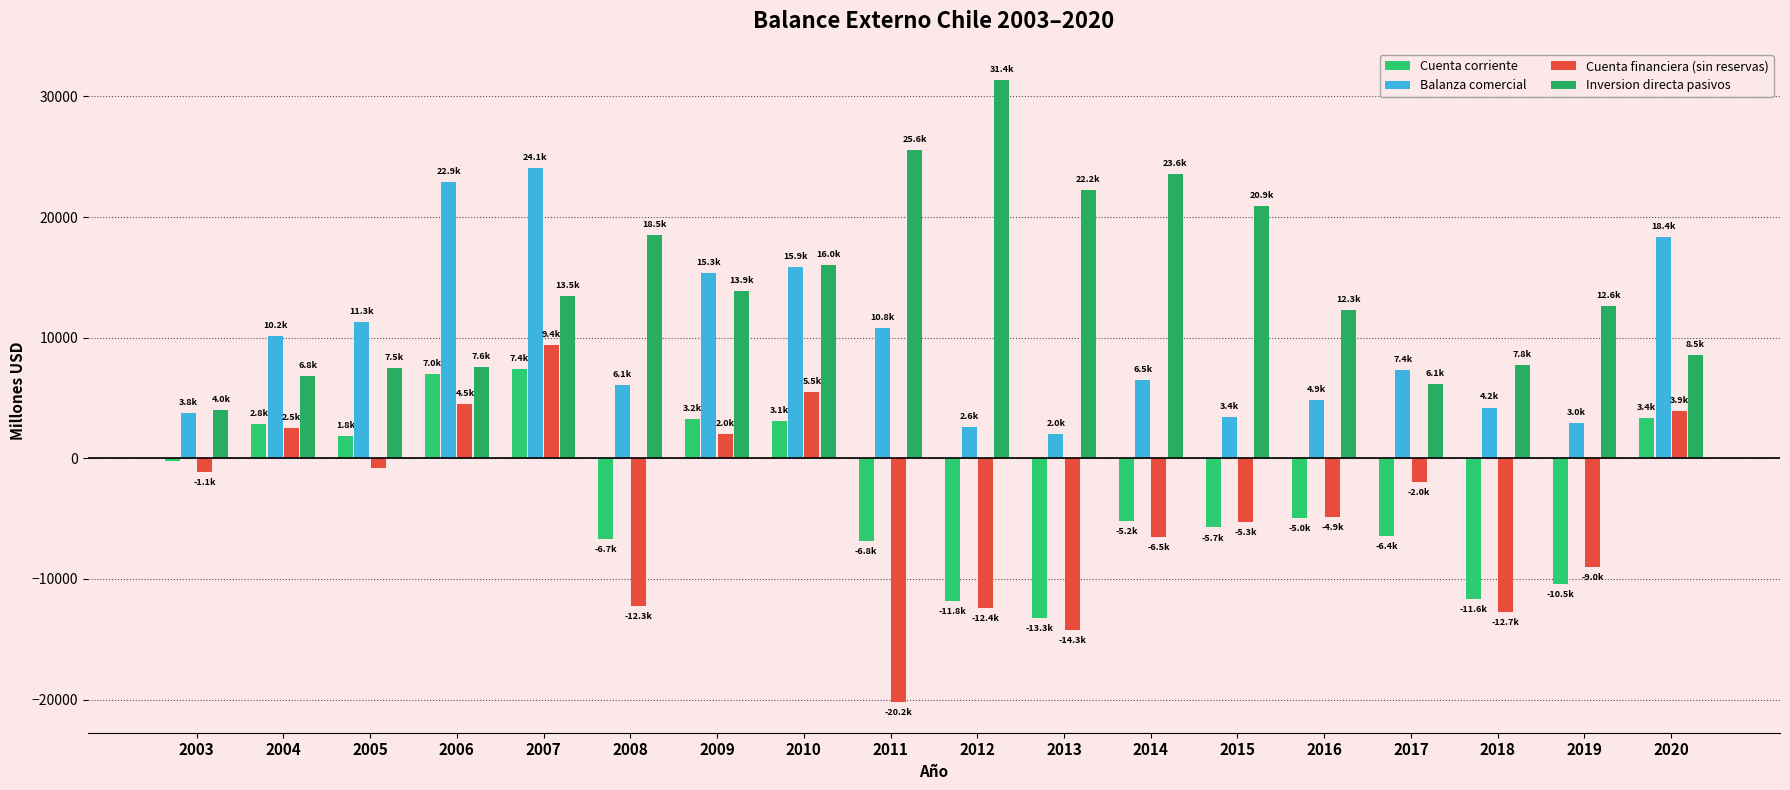

Rank the categories by Cuenta financiera (sin reservas) value from lowest to highest.

2011, 2013, 2018, 2012, 2008, 2019, 2014, 2015, 2016, 2017, 2003, 2005, 2009, 2004, 2020, 2006, 2010, 2007